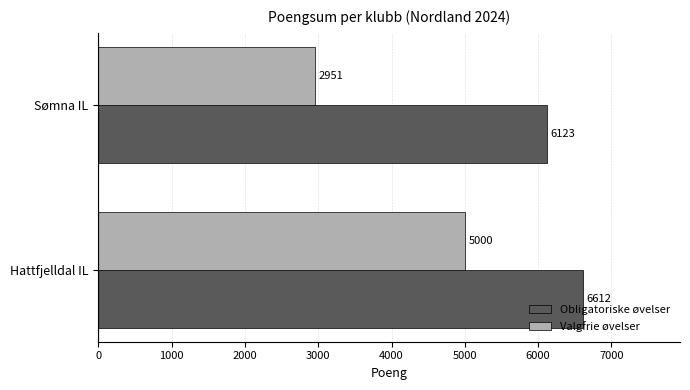

What is the spread (max minus min) of values at Sømna IL?

3172